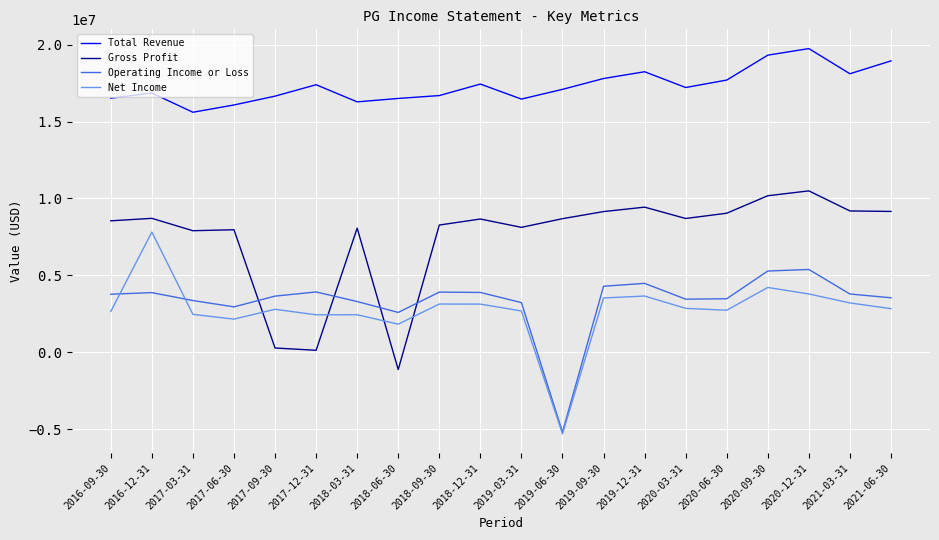

Which series has the largest total across all categories?

Total Revenue